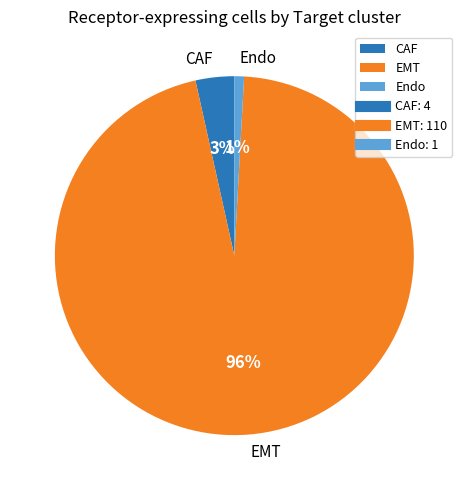

How many slices are in this pie chart?

3